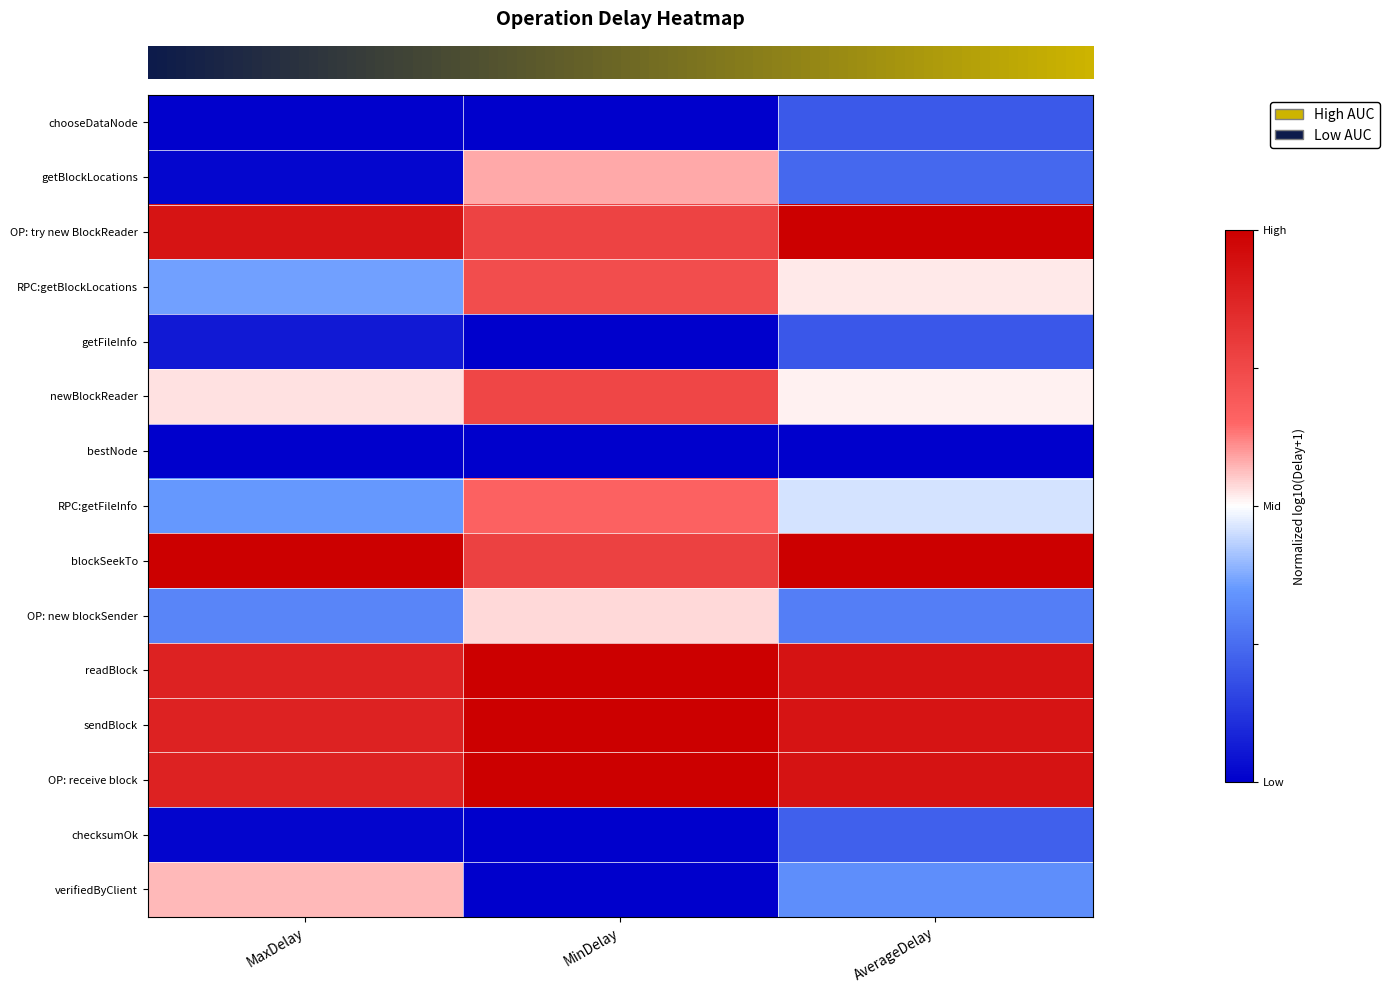

What is the total value across all series at AverageDelay?

0.5